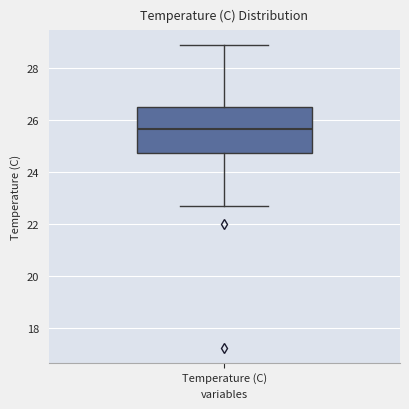

Where is the lower edge of the box for Temperature (C) on the y-axis? The values are not printed on the chart, so give them approximately, as read against the axis.

24.8